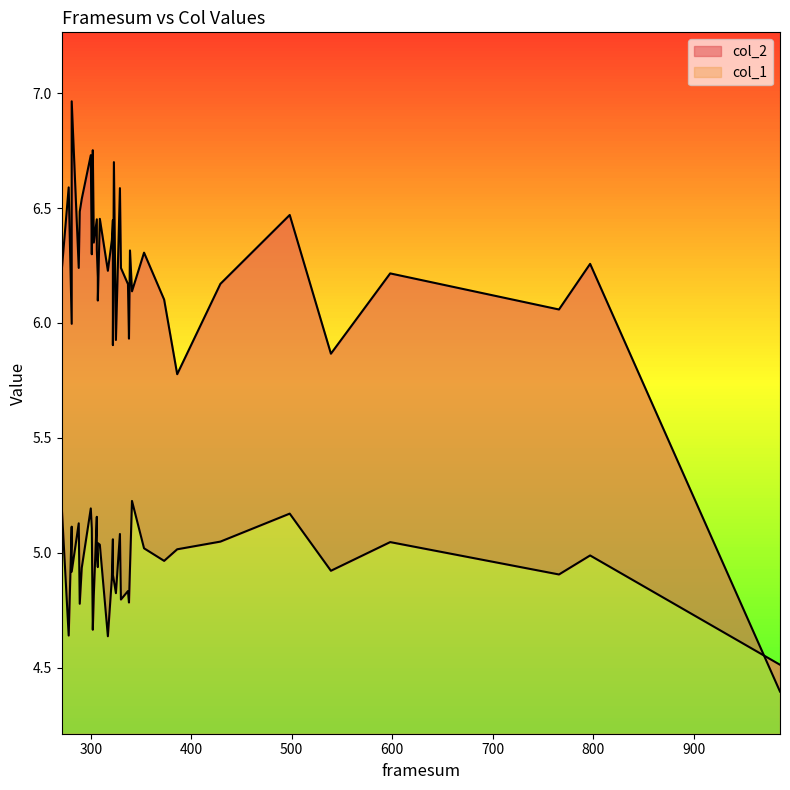

Between 539 and 321, which is larger?

321